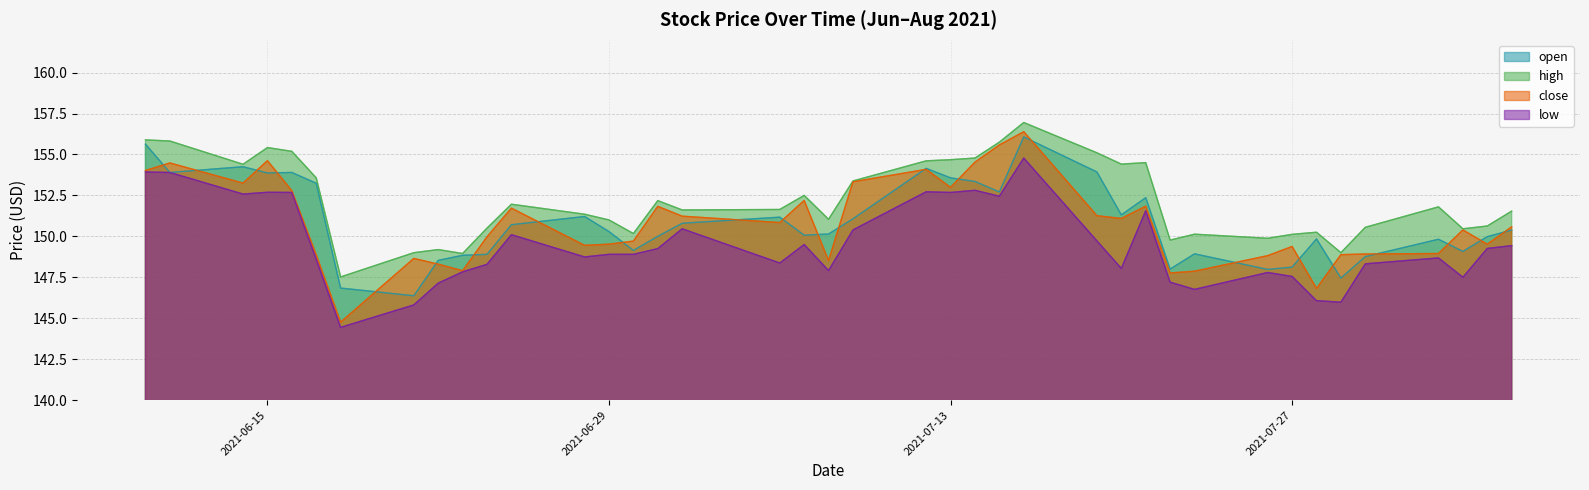

What are all the series names shown in the legend?

open, high, close, low